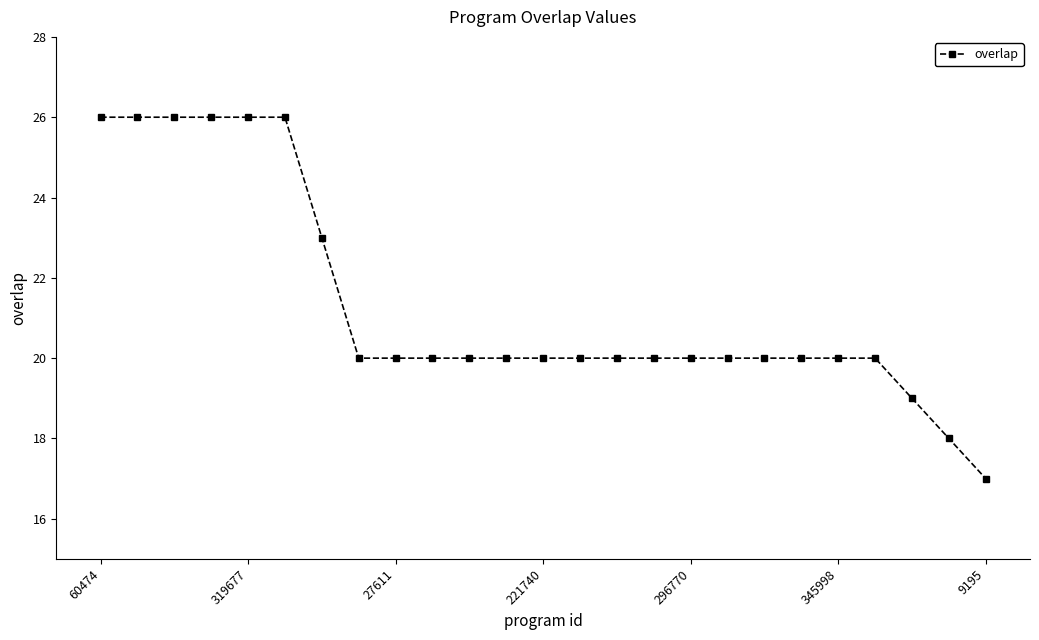

What is the smallest value displayed?

17